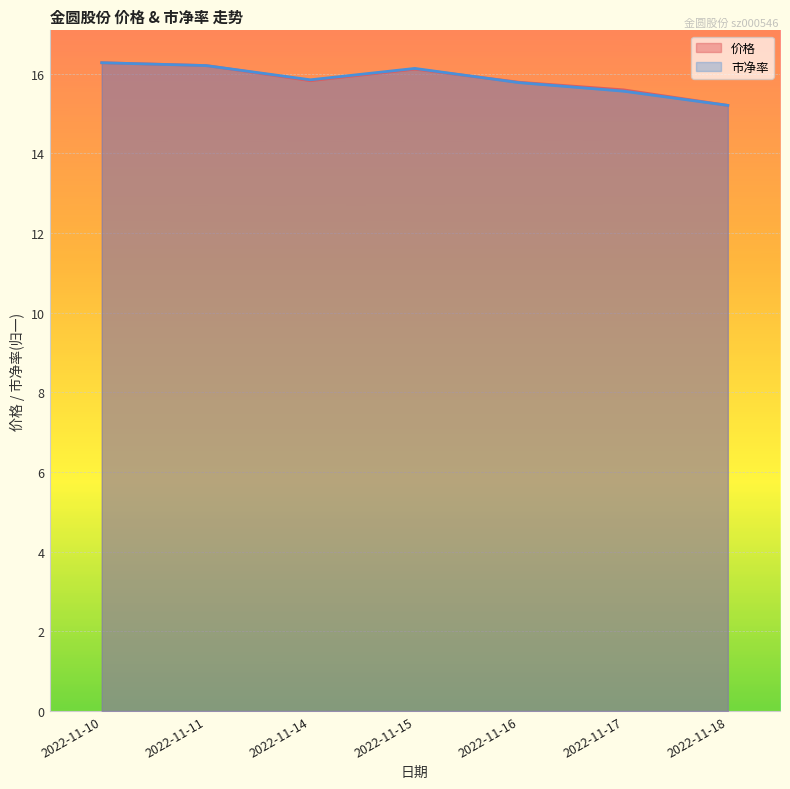

At which label does 市净率 reach its minimum?

2022-11-18